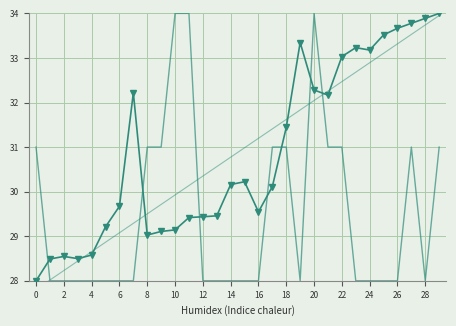

What is the greatest value displayed?

34.0